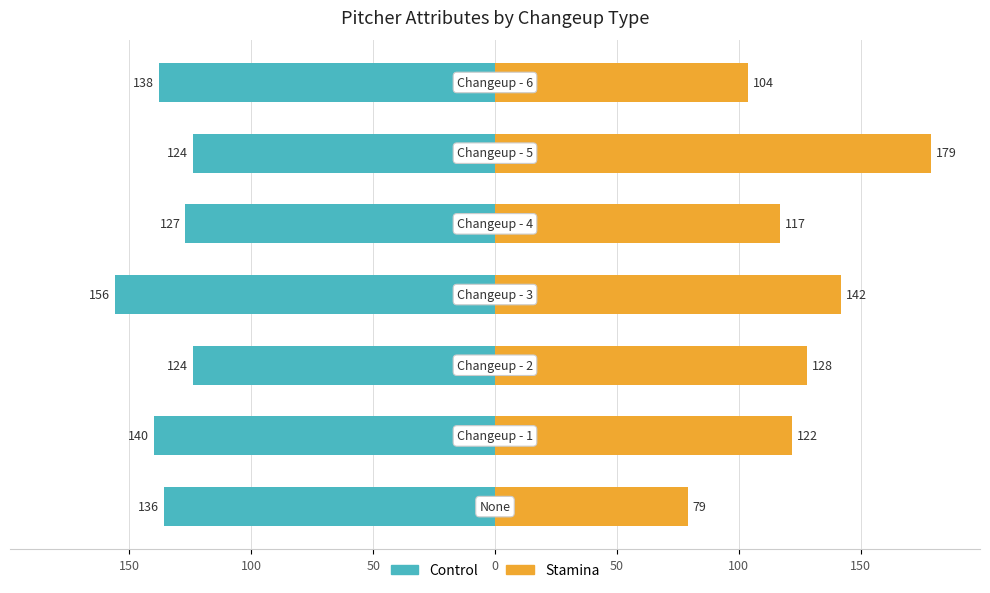

Count the number of data series in this chart.

2